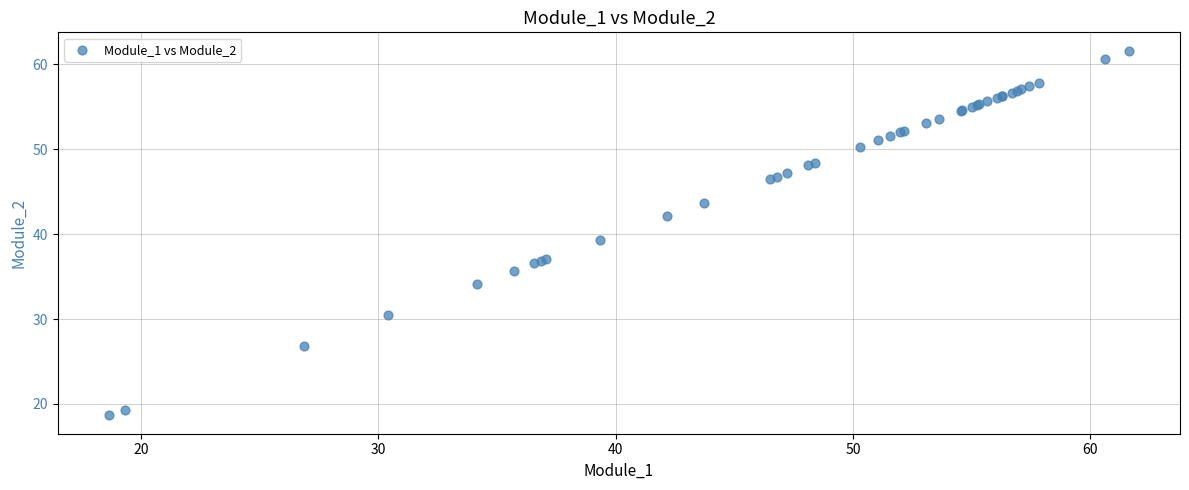

What Y value in the scatter plot is closest to 40?

39.3